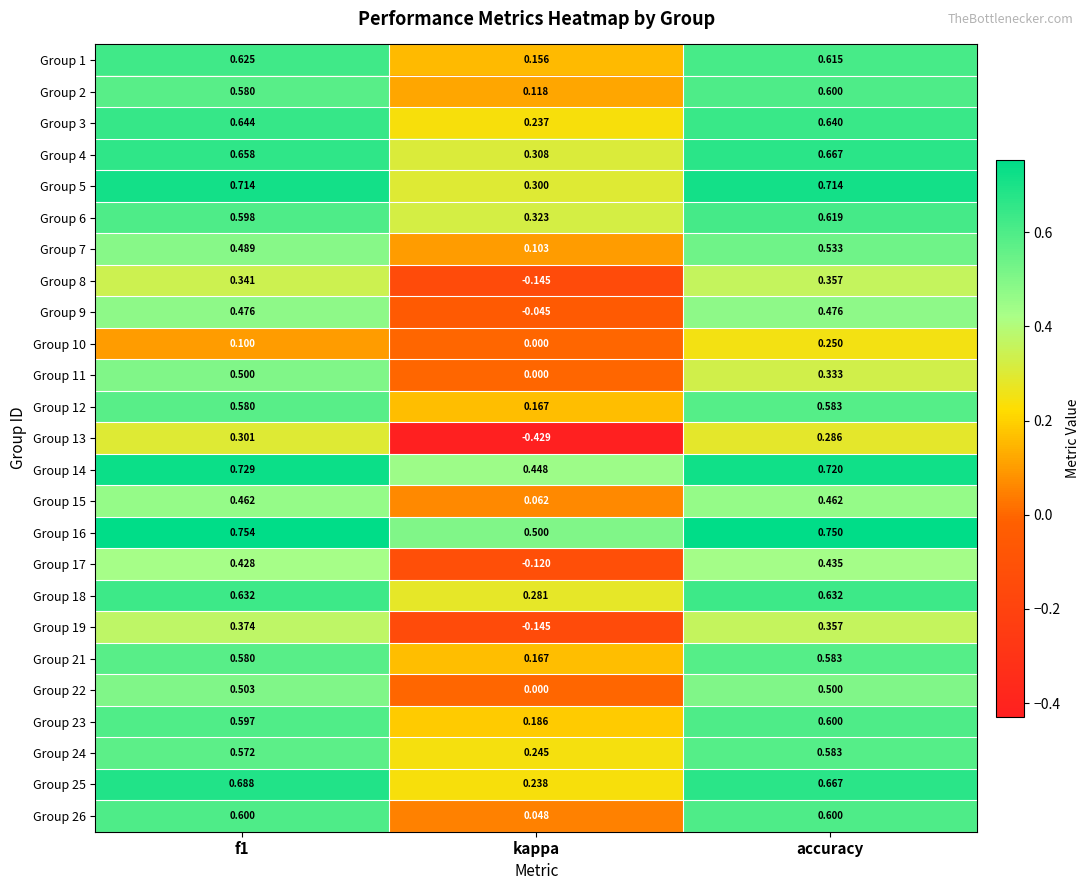

Is the value of Group 10 at f1 greater than the value of Group 18 at accuracy?

No